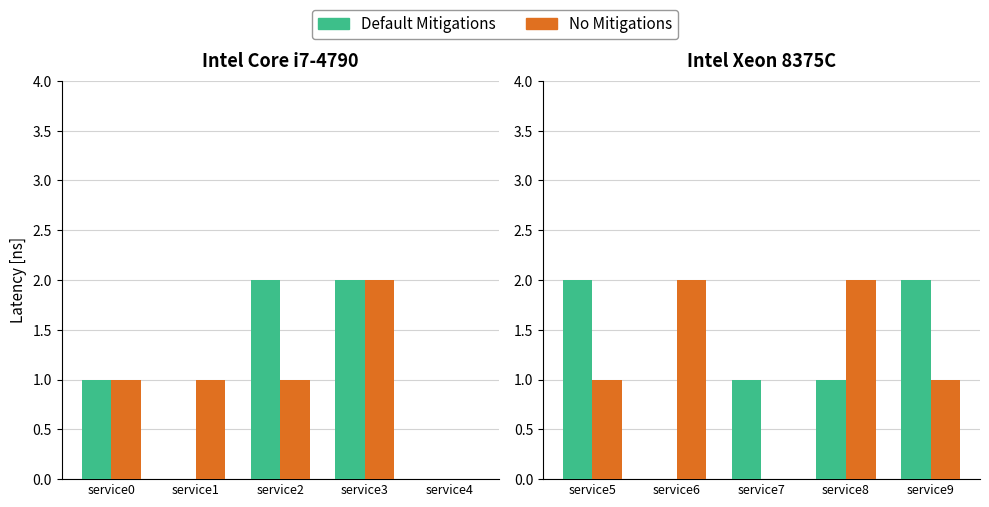

Between service6 and service8, which series saw the biggest shift?

Default Mitigations